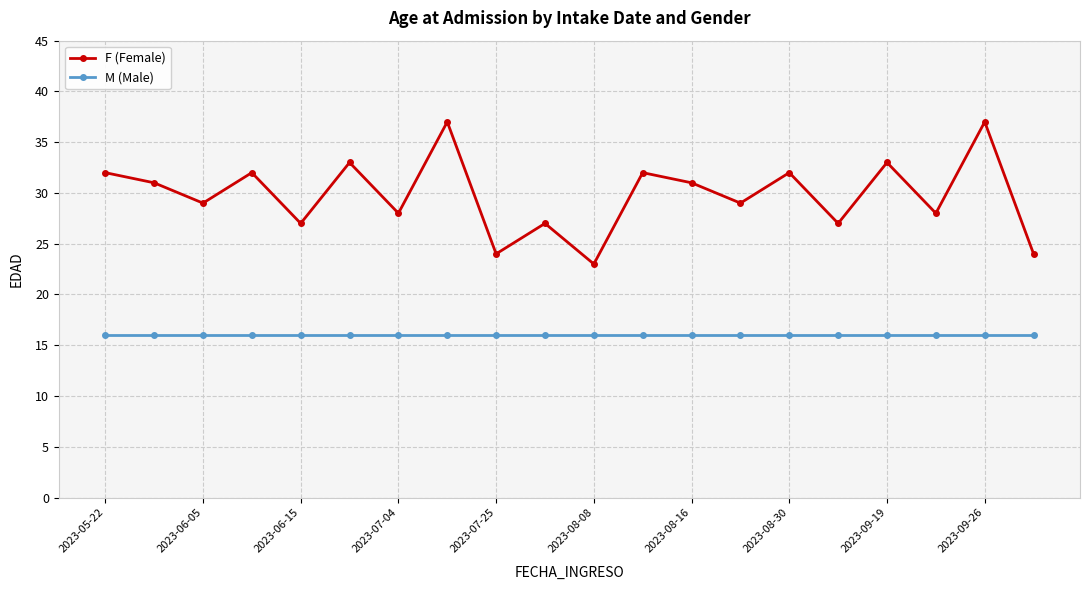

What is the maximum value for F (Female)?

37